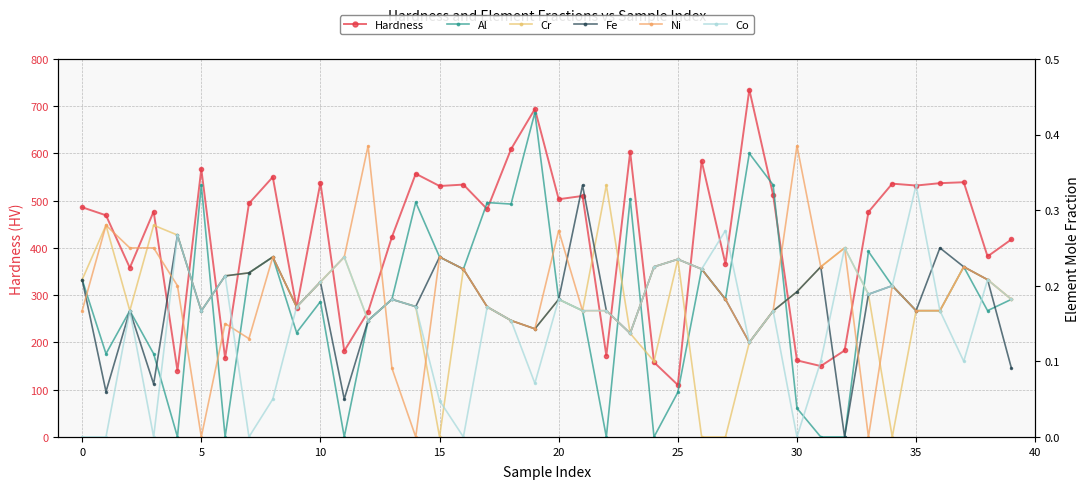

What is the highest value of the Hardness series?

735